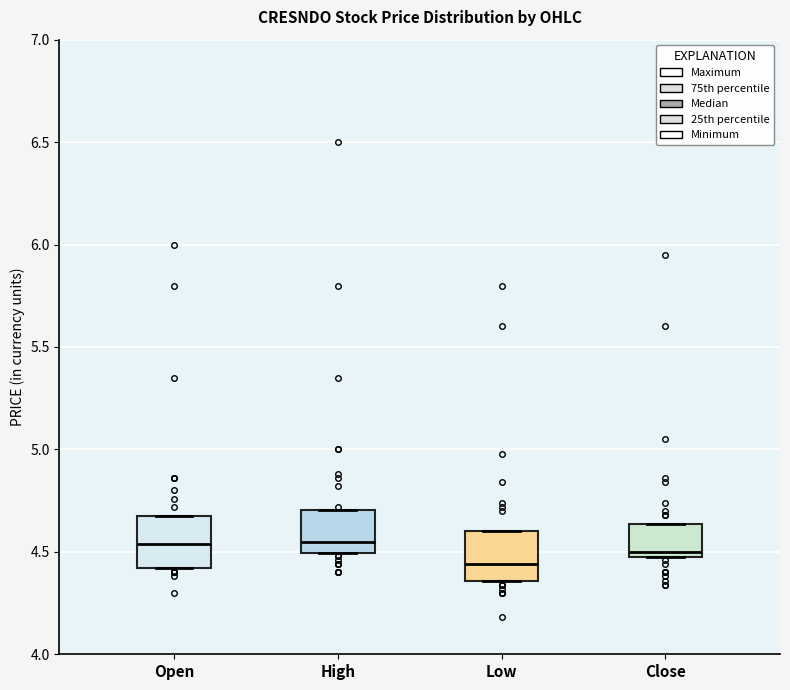

Reading left to right, read every box against the y-axis: the position of its median line, the range the box covers, and the ends of its whiskers. The values are not printed on the chart, so give them approximately, as read against the axis.

Open: median 4.55, box 4.40 to 4.70, whiskers 4.40 to 4.70
High: median 4.55, box 4.50 to 4.70, whiskers 4.50 to 4.70
Low: median 4.45, box 4.35 to 4.60, whiskers 4.35 to 4.60
Close: median 4.50 (just above the box's lower edge), box 4.50 to 4.65, whiskers 4.50 to 4.65